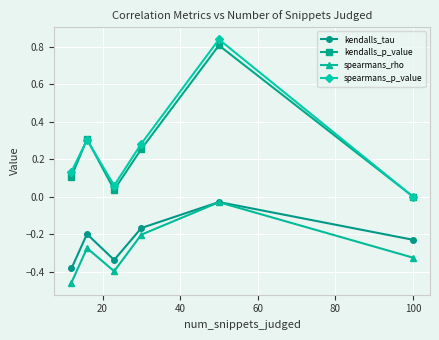

Which series has the largest range (max minus min)?

spearmans_p_value